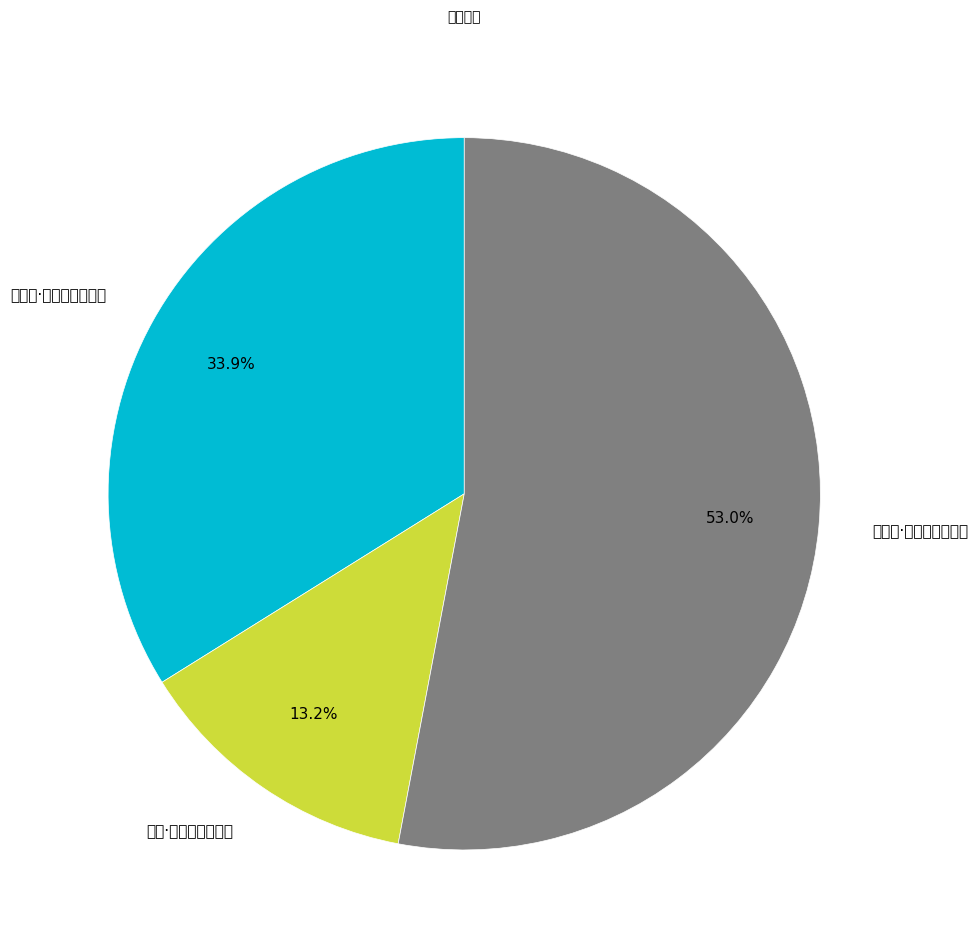

Combined, what portion of the pie is 蝶恋花·疏柳寒烟天一角 and 颍亭·颍上风烟天地回?

66.1%